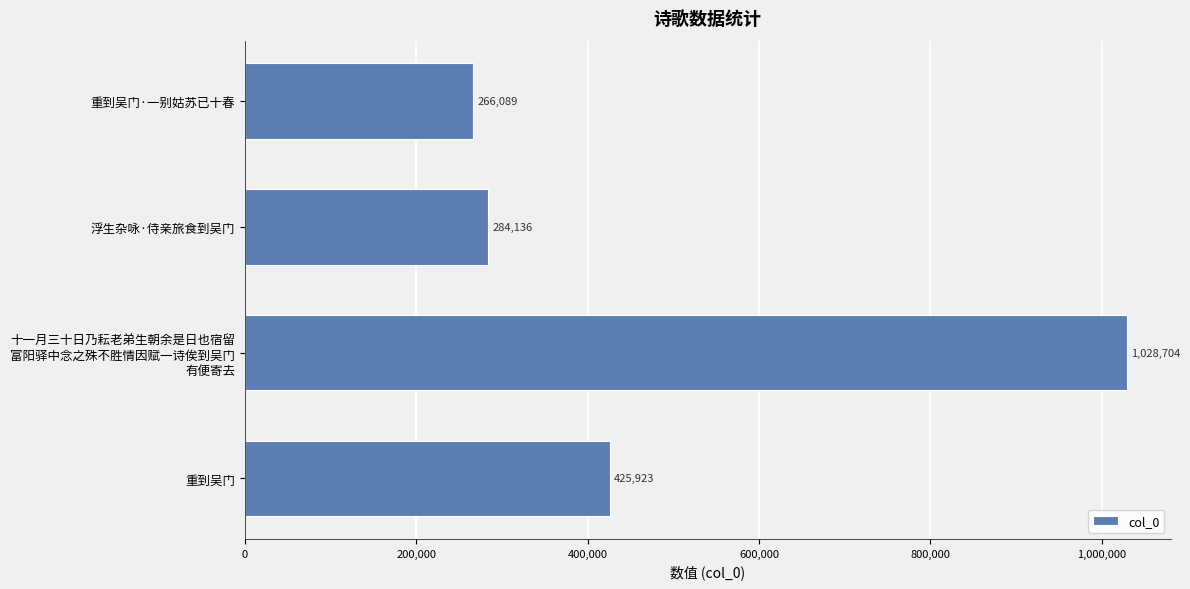

The value at 浮生杂咏·侍亲旅食到吴门 is 284136. True or false?

True